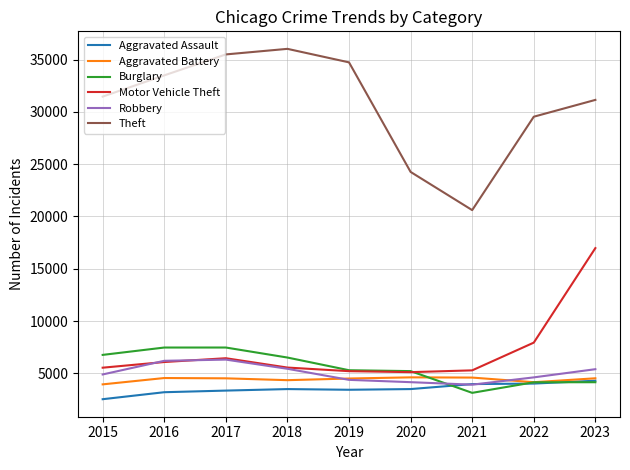

Where is Motor Vehicle Theft nearest to the value 11051?

2022